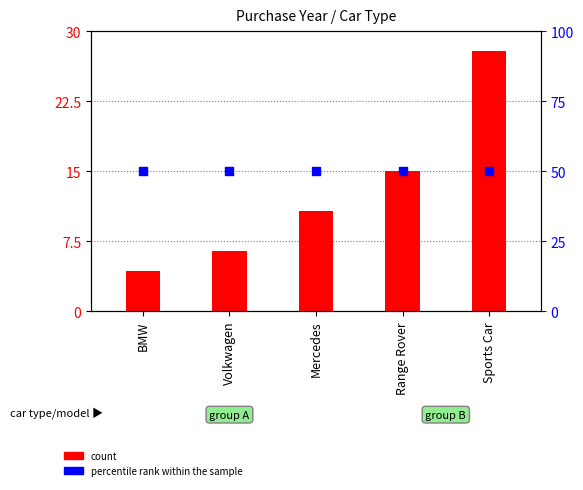

Is the value of count at Range Rover greater than the value of percentile rank within the sample at Volkwagen?

No